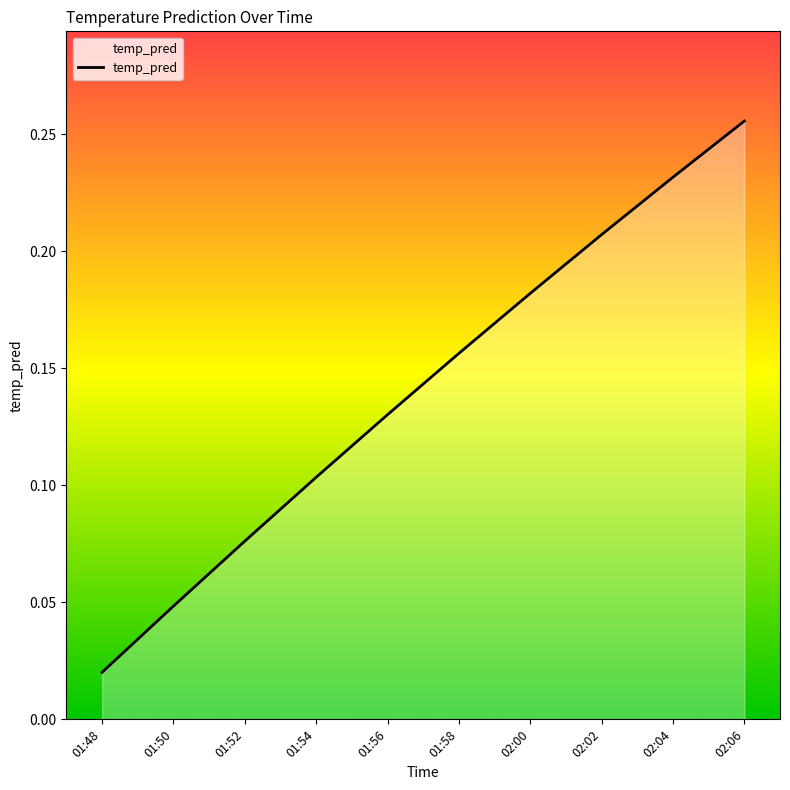

Rank the categories by value from highest to lowest.

02:06, 02:04, 02:02, 02:00, 01:58, 01:56, 01:54, 01:52, 01:50, 01:48